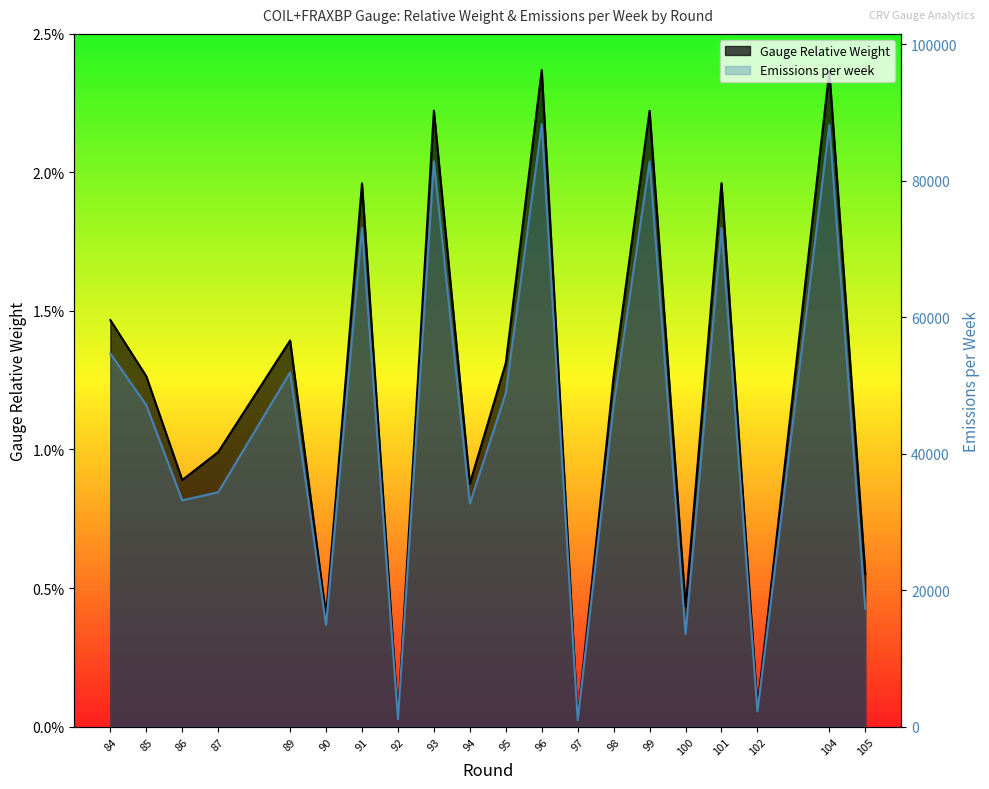

True or false: Gauge Relative Weight and Emissions per week intersect in this chart.

False